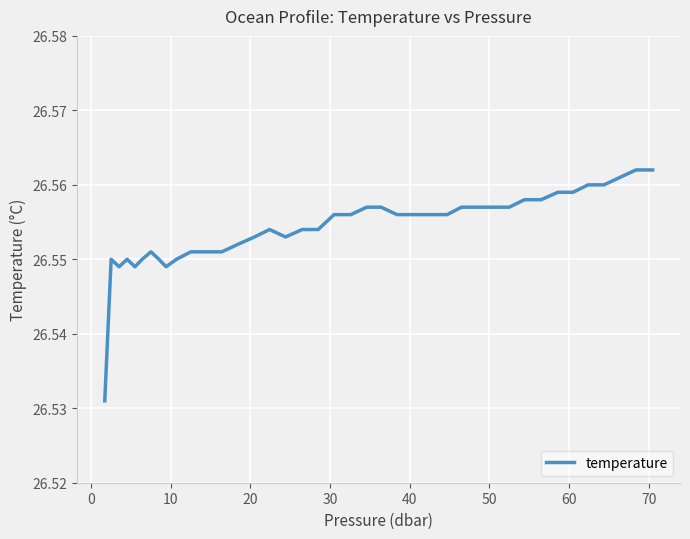

How many lines are shown in the chart?

1